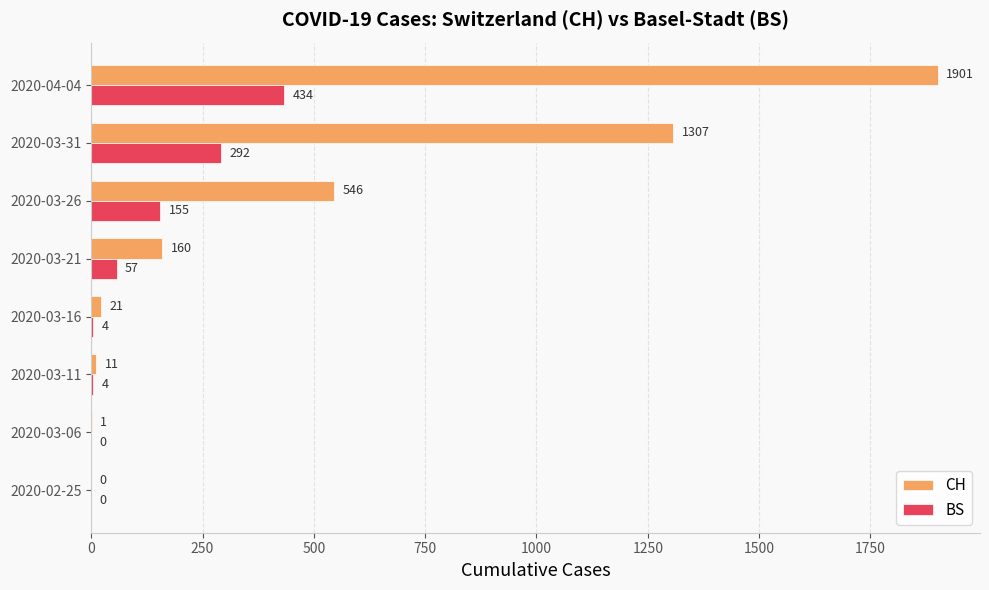

Which series changed the most between 2020-03-06 and 2020-03-11?

CH